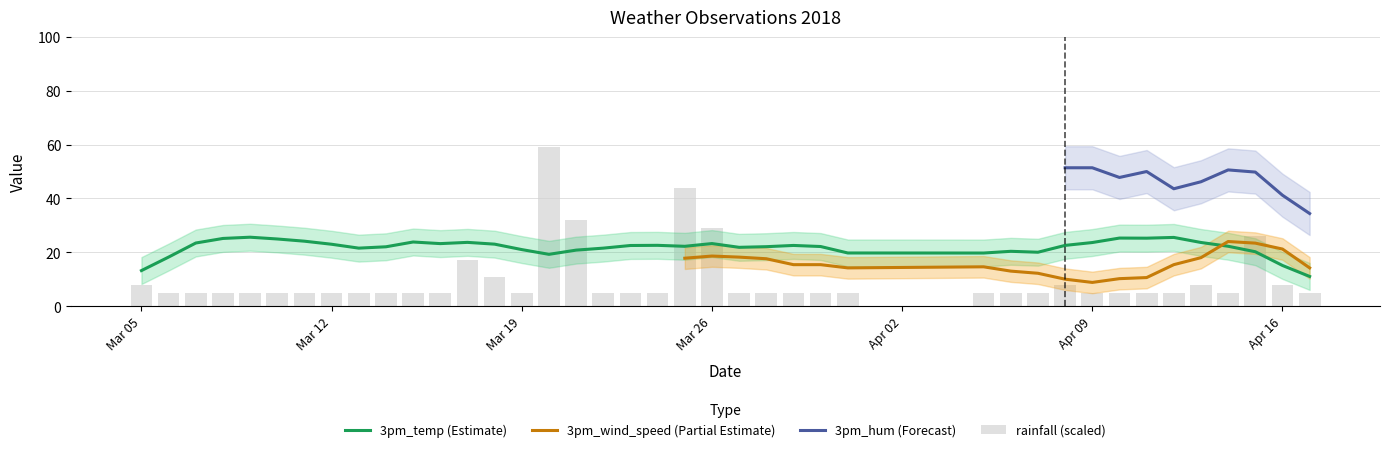

What is the lowest value of the 3pm_temp (Estimate) series?

11.0